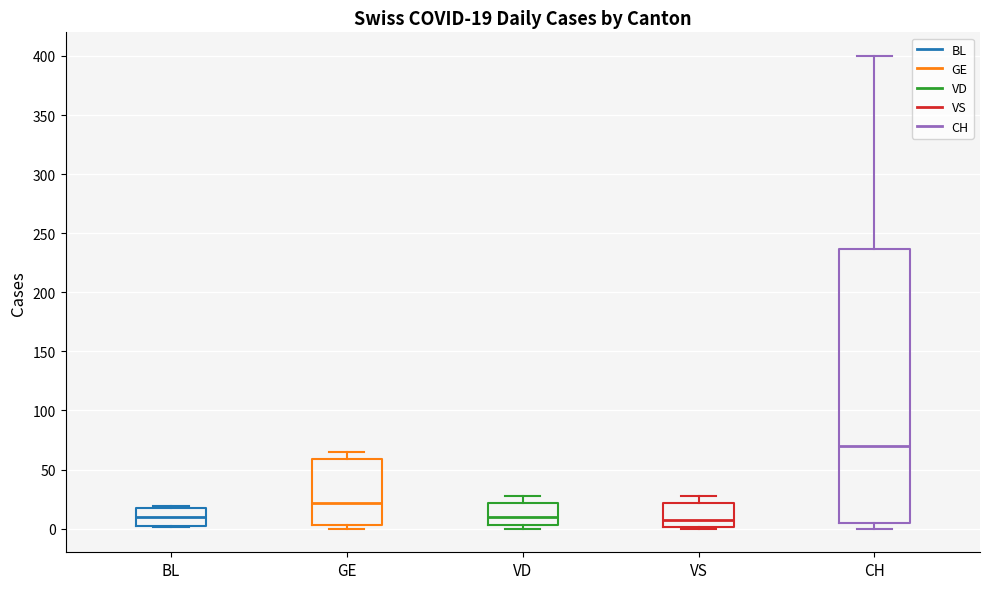

Which box's median line is the highest?

CH